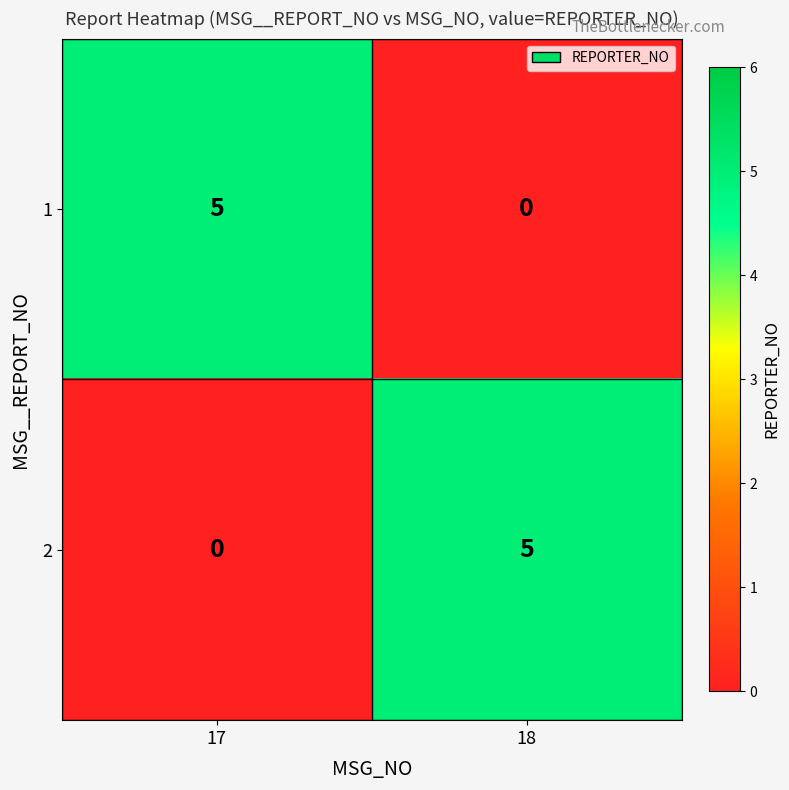

Is the value of 1 at 17 greater than the value of 2 at 17?

Yes